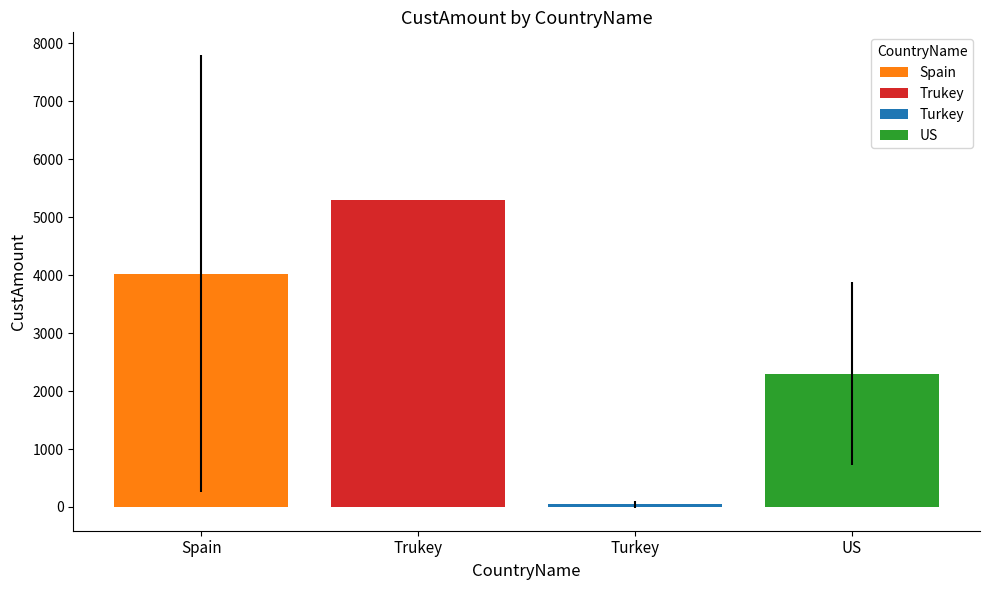

What is the highest value of the US series?

2300.0